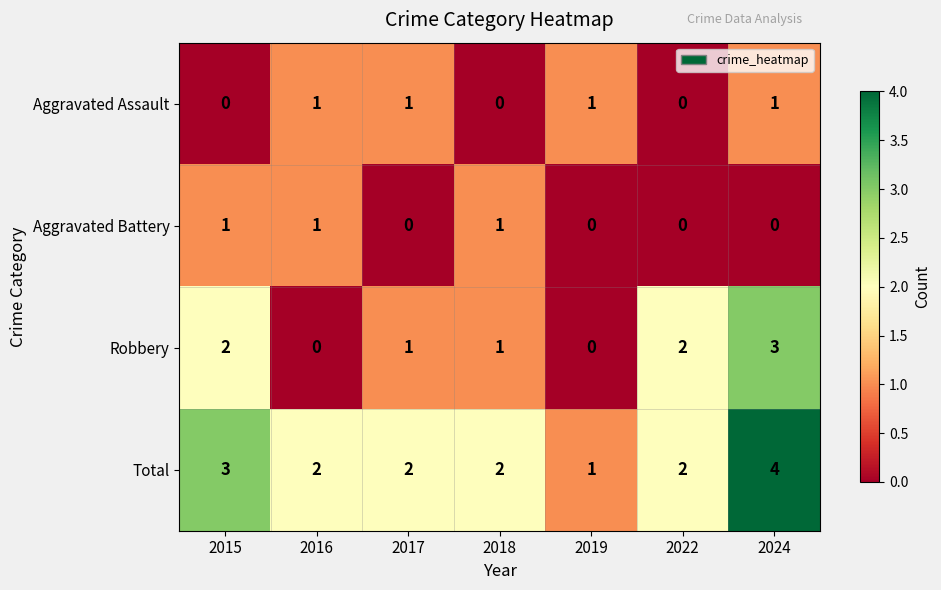

Is it true that Total equals 2 at 2018?

True